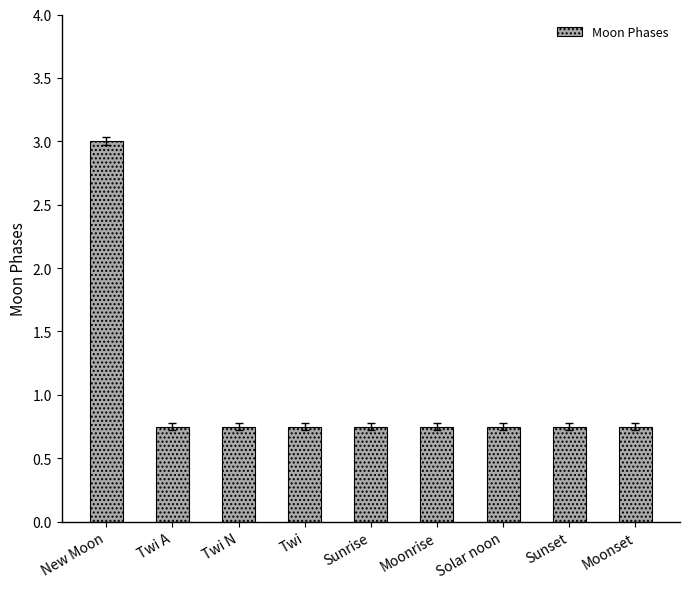

What position from the right is Solar noon?

3